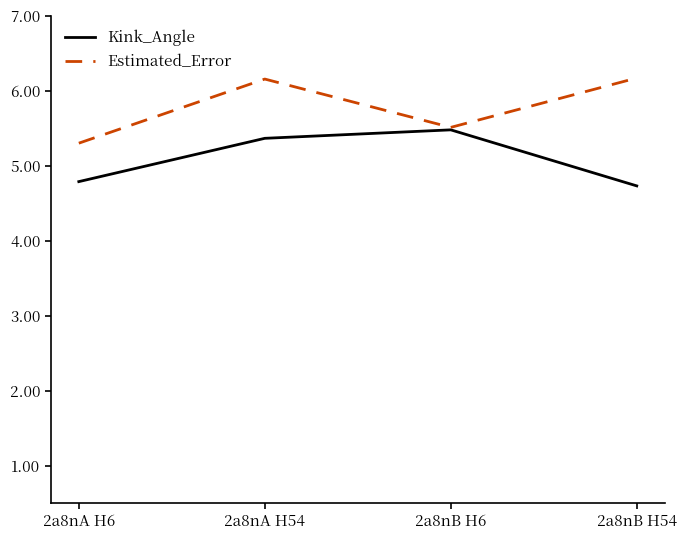

What position from the left is 2a8nB H6?

3